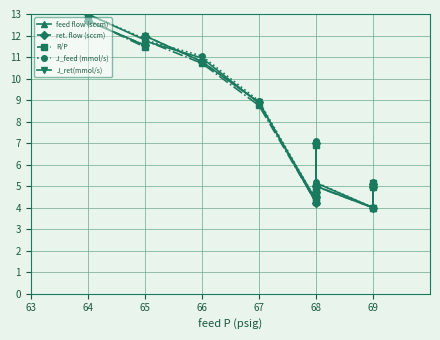

The ret. flow (sccm) series shows 1.8 at 68. True or false?

False